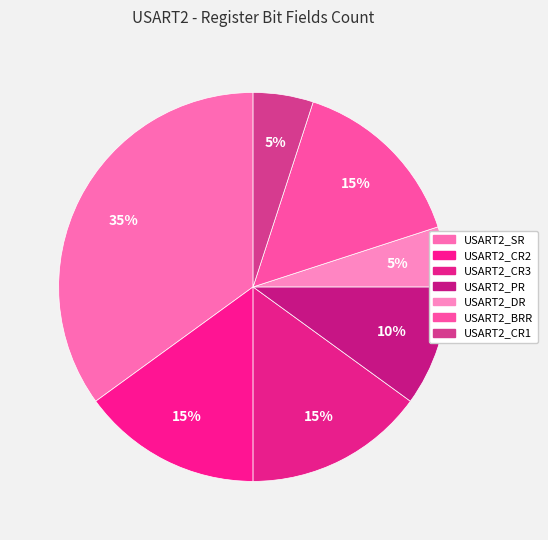

Count the number of slices in the pie.

7